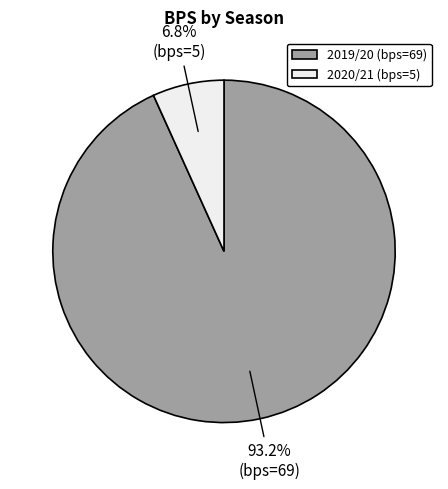

True or false: 2019/20 (bps=69) accounts for 99% of the total.

False